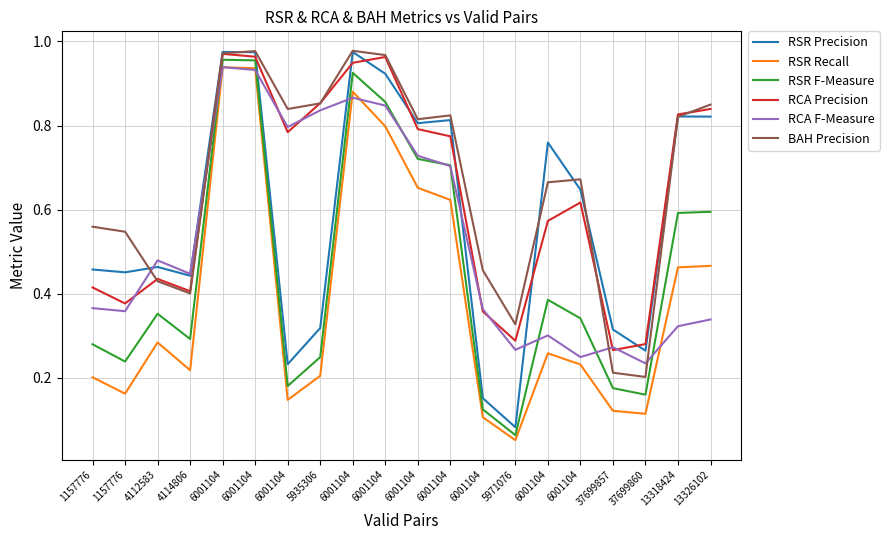

Is the value of RSR Precision at 6001104 greater than the value of RSR F-Measure at 6001104?

Yes